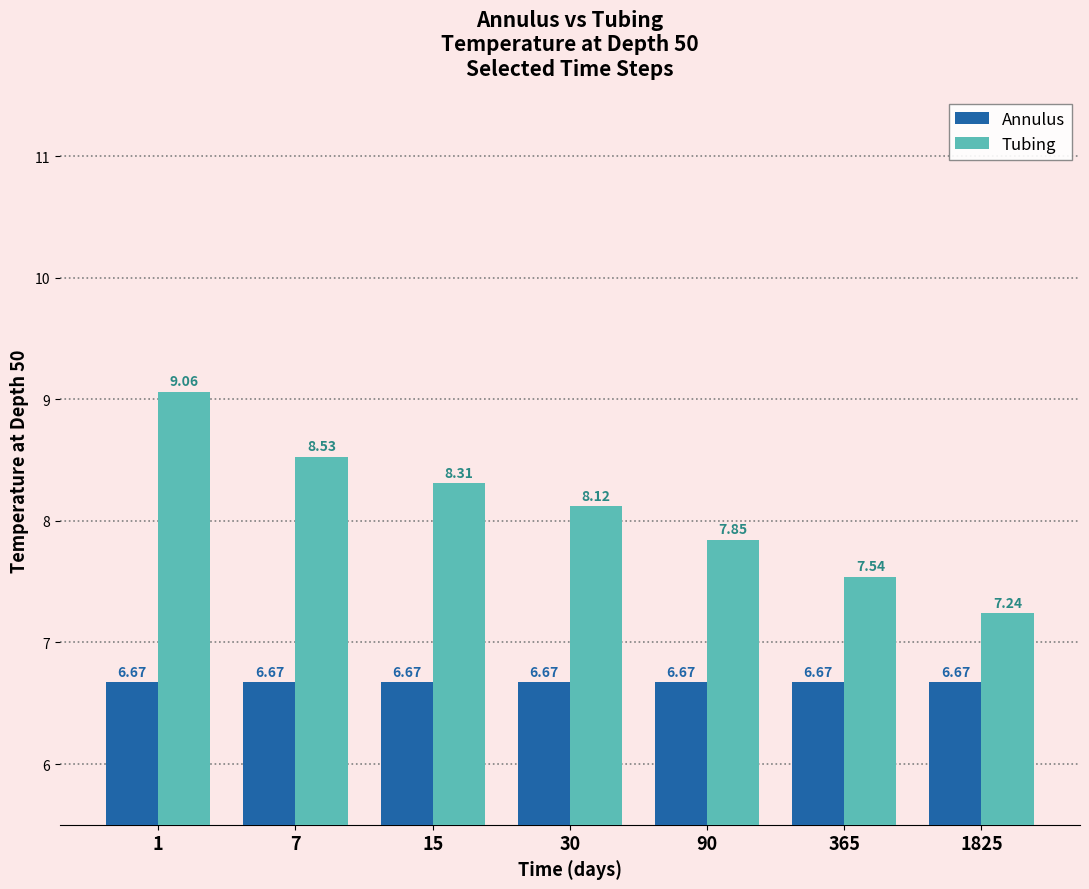

What is the difference between the maximum and minimum values in the Tubing series?

1.8